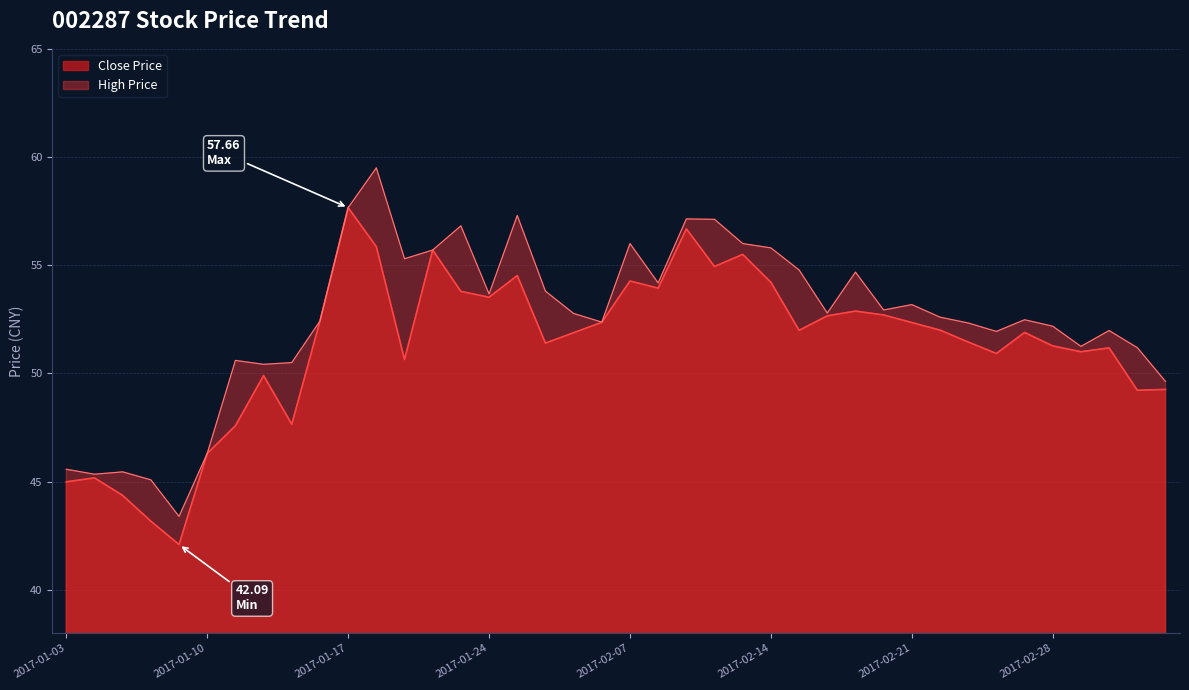

Between 2017-01-24 and 2017-01-13, which is larger?

2017-01-24